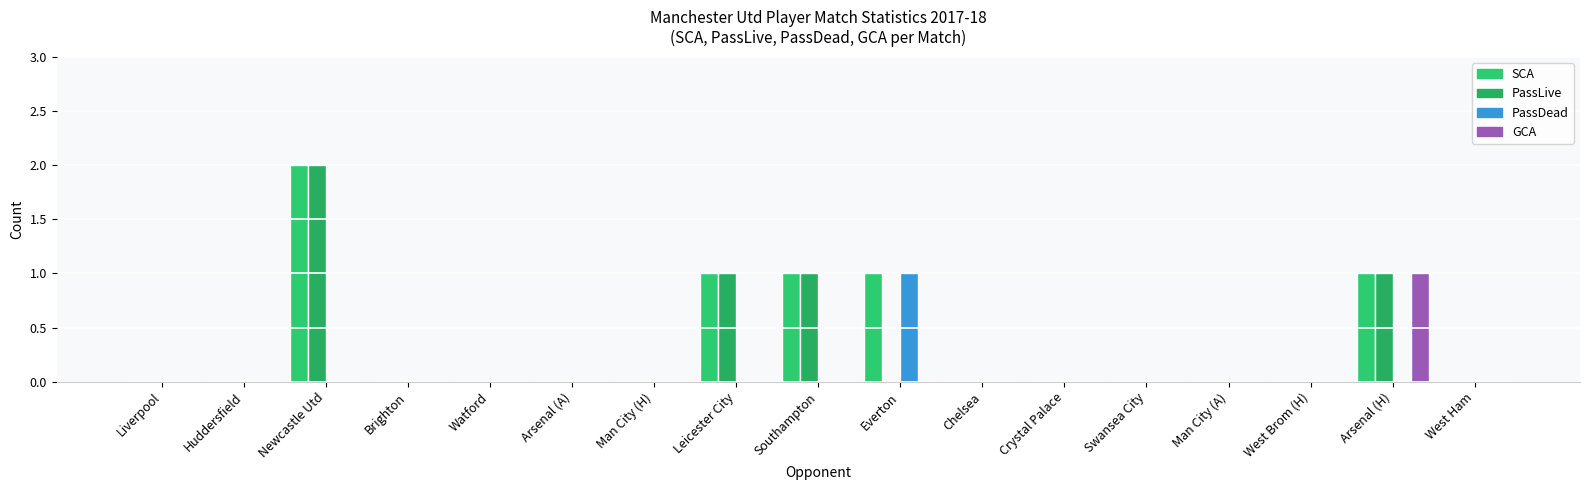

Which series changed the most between Watford and Arsenal (A)?

SCA